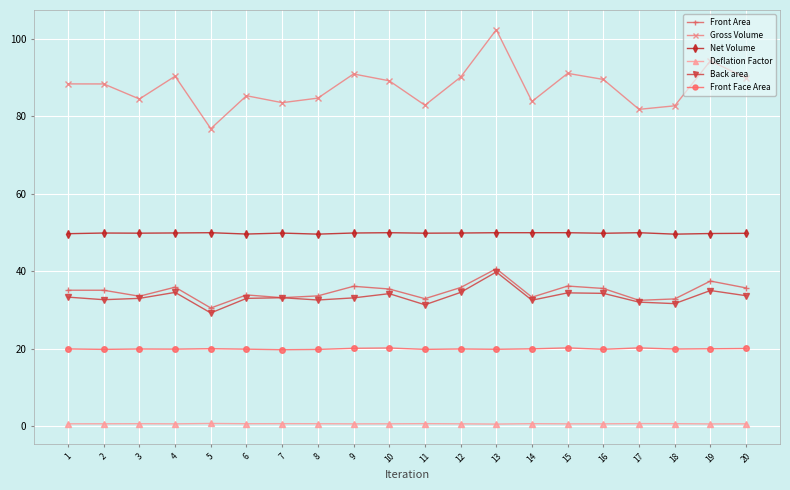

Is it true that Deflation Factor equals 0.5 at 15?

True